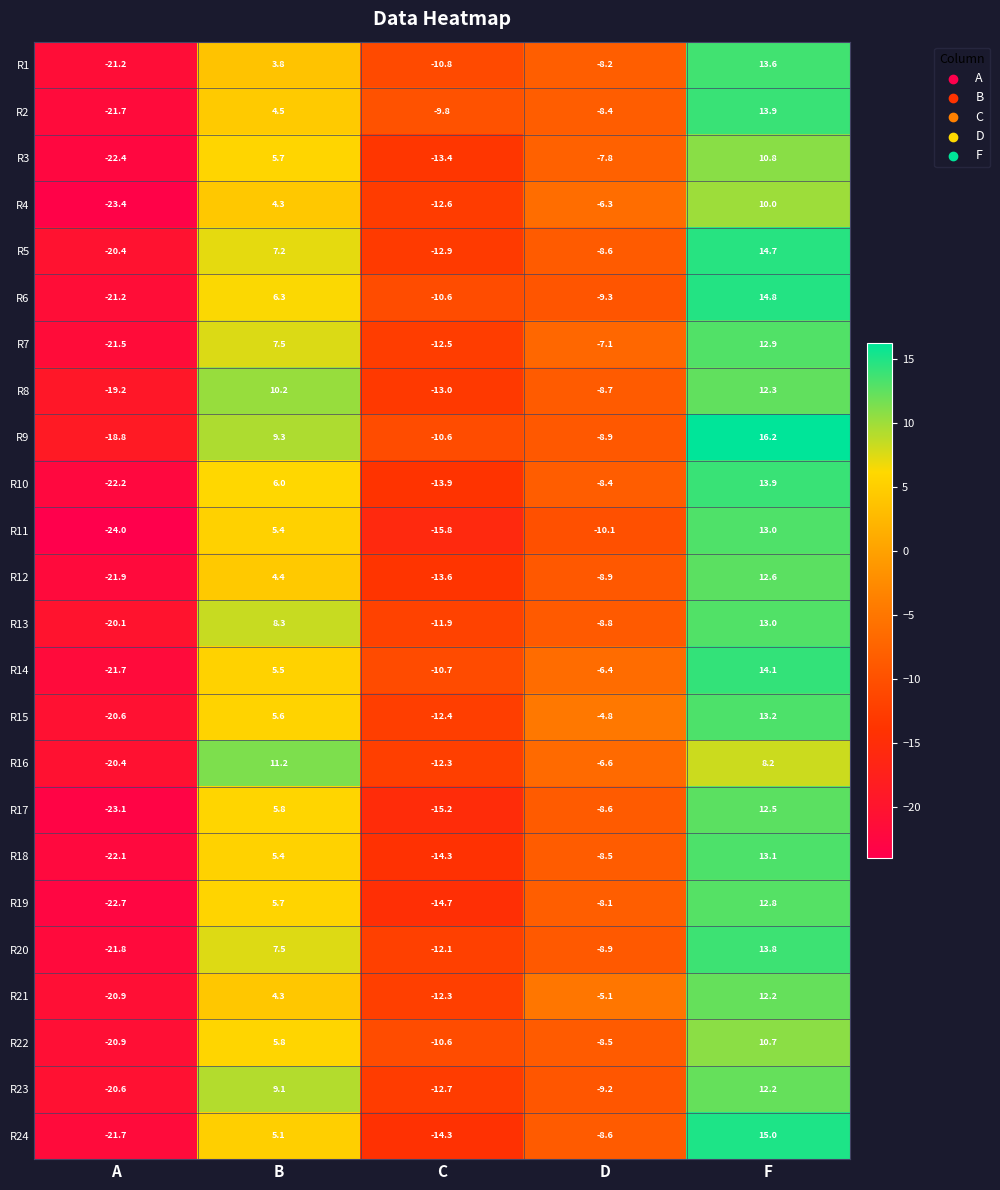

The value of R8 at A is -19.2. True or false?

True